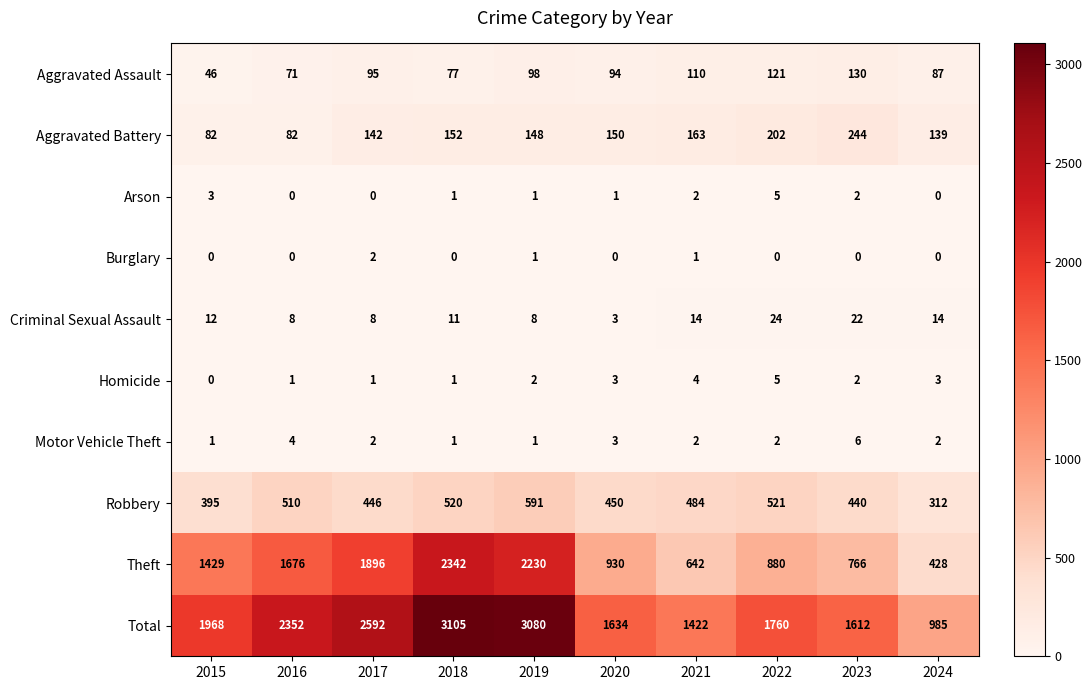

What is the difference between the highest and lowest values at 2020?

1634